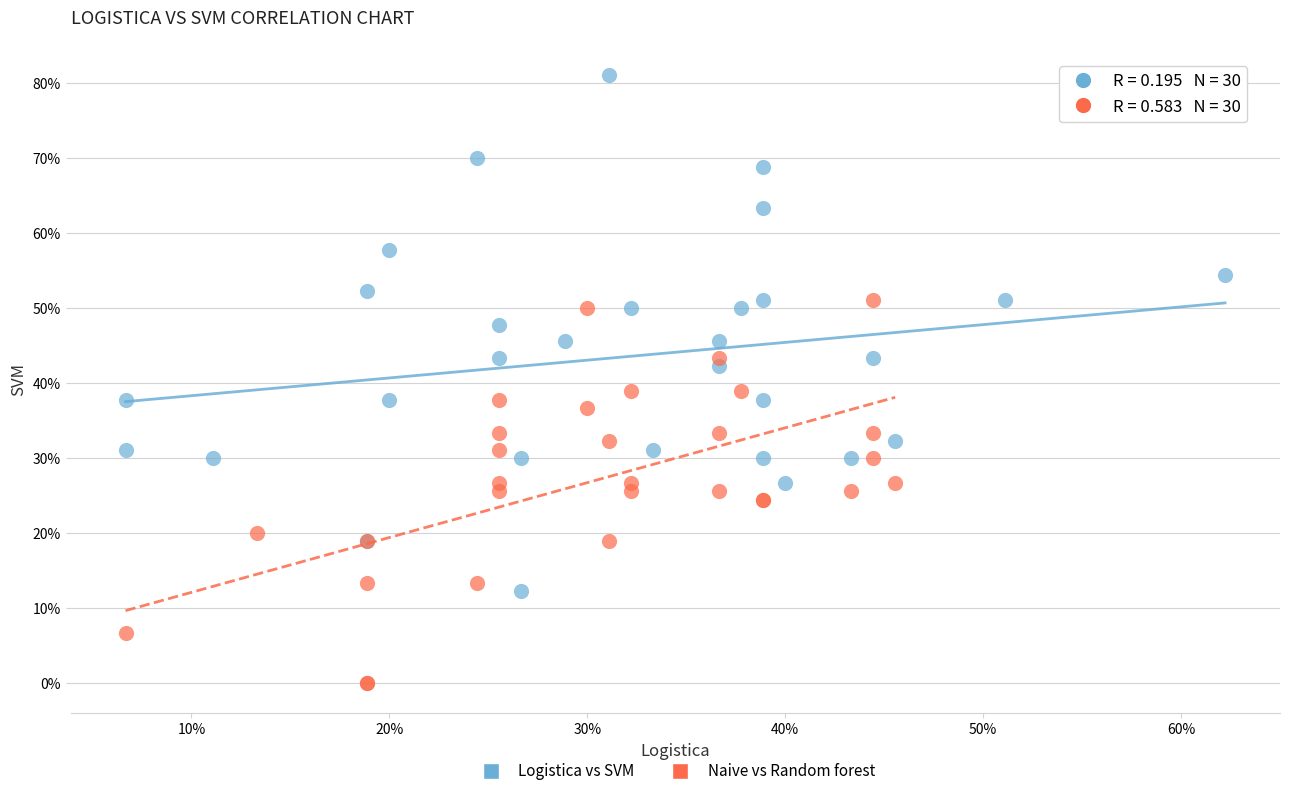

Which series has the largest Y range (max minus min)?

Logistica vs SVM